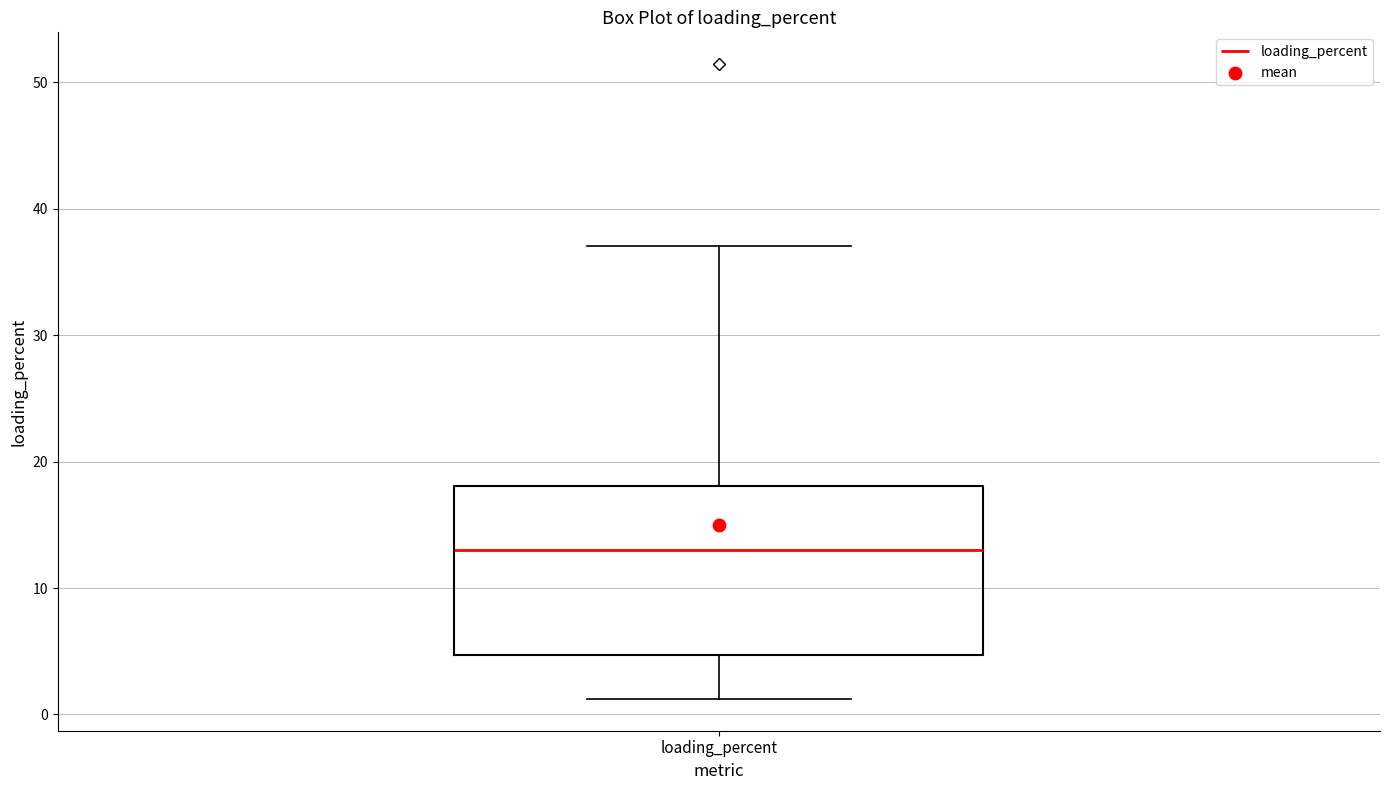

Where does the median line of the box for loading_percent sit on the y-axis? The values are not printed on the chart, so give them approximately, as read against the axis.

13